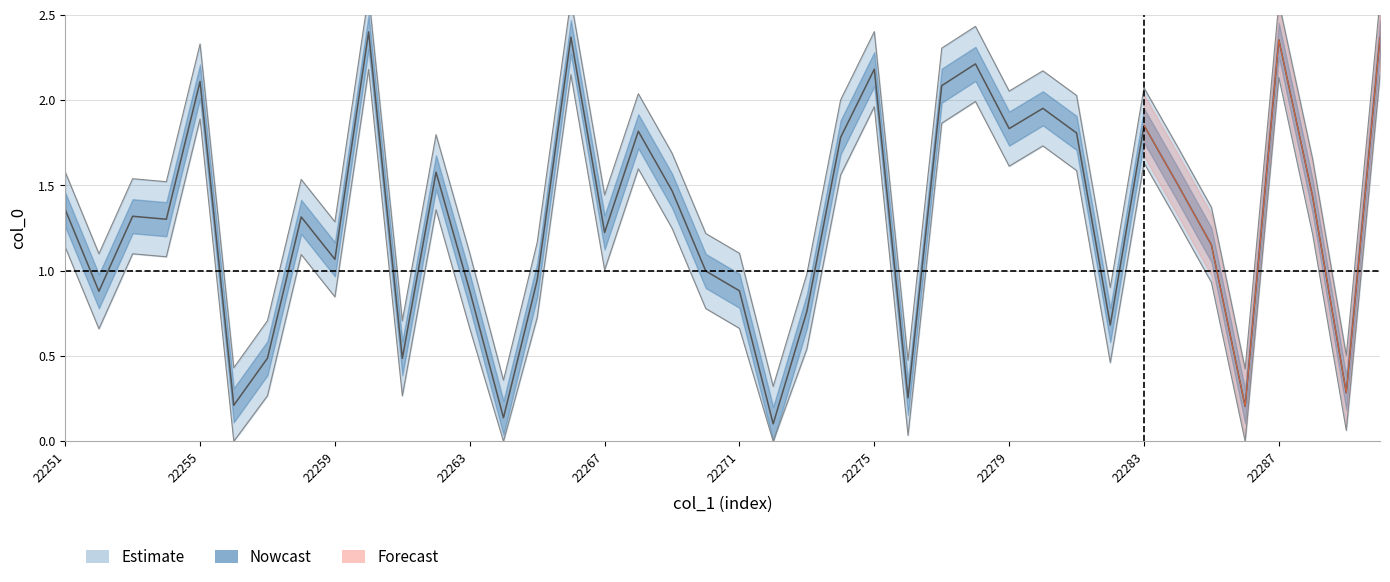

Where is the first local maximum?

22253